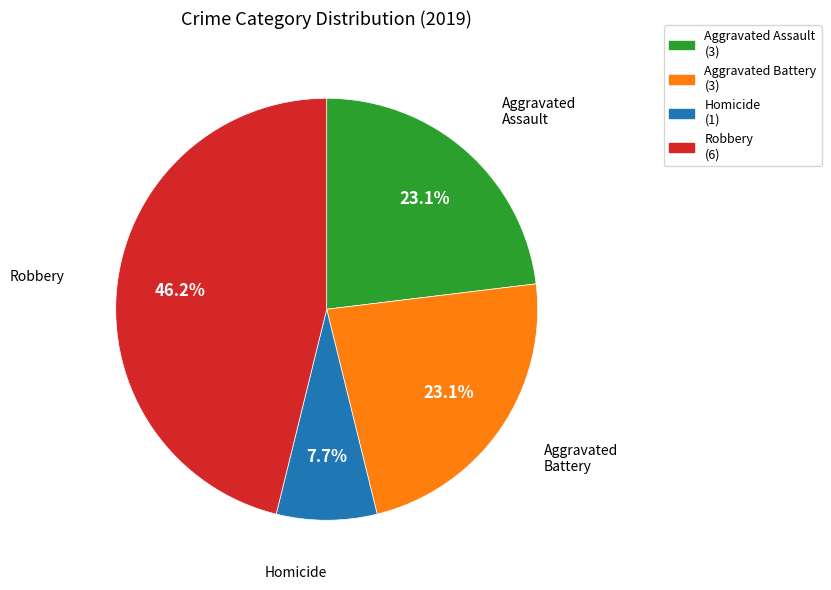

Is there a majority slice in this chart?

No